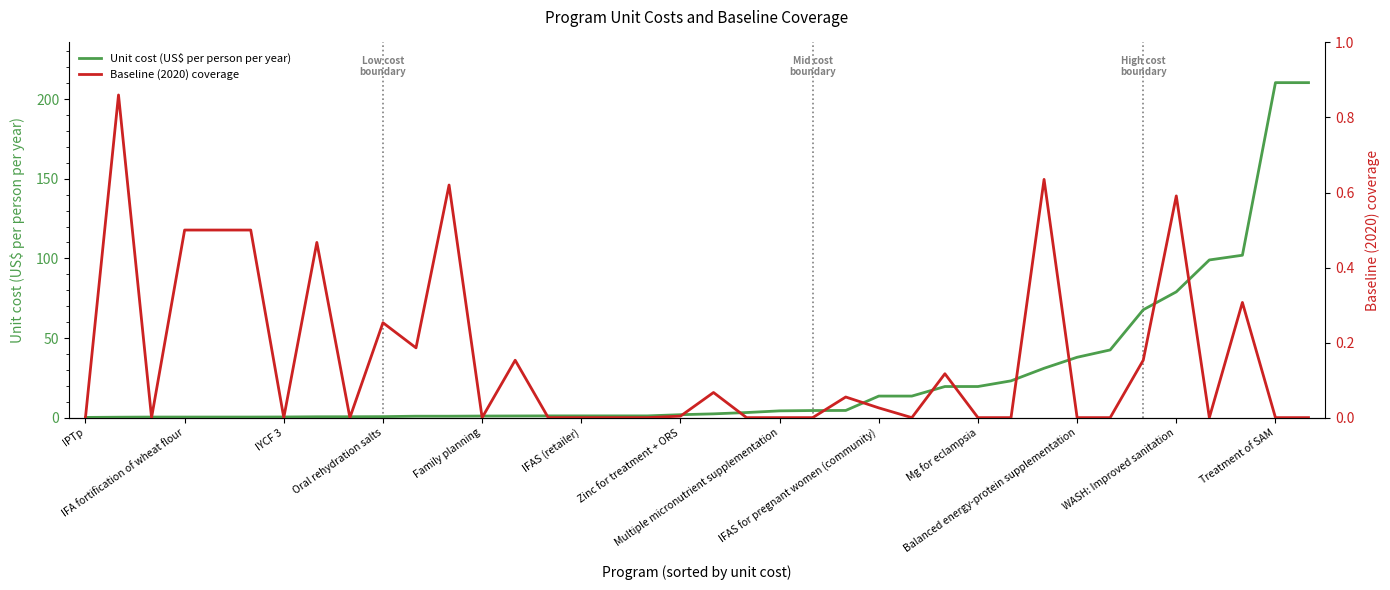

What position from the right is 16?

22